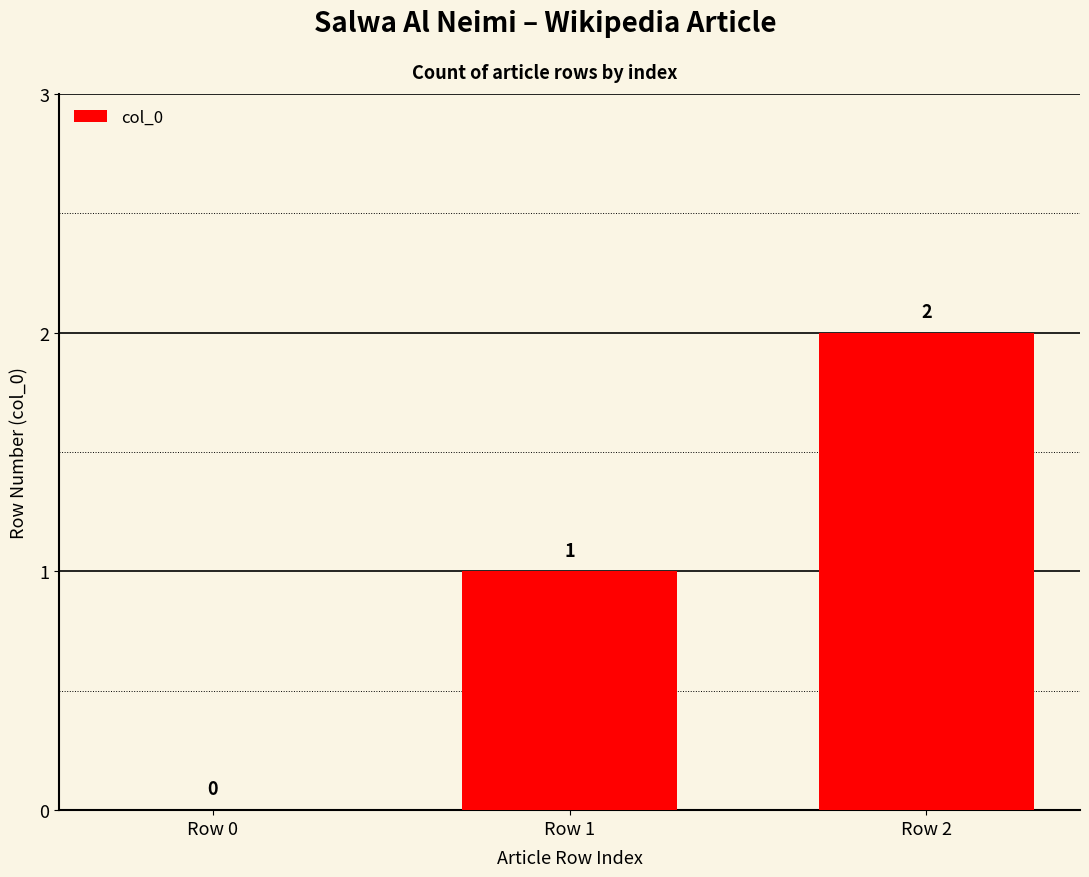

The chart shows a value of 2 at Row 2. True or false?

True